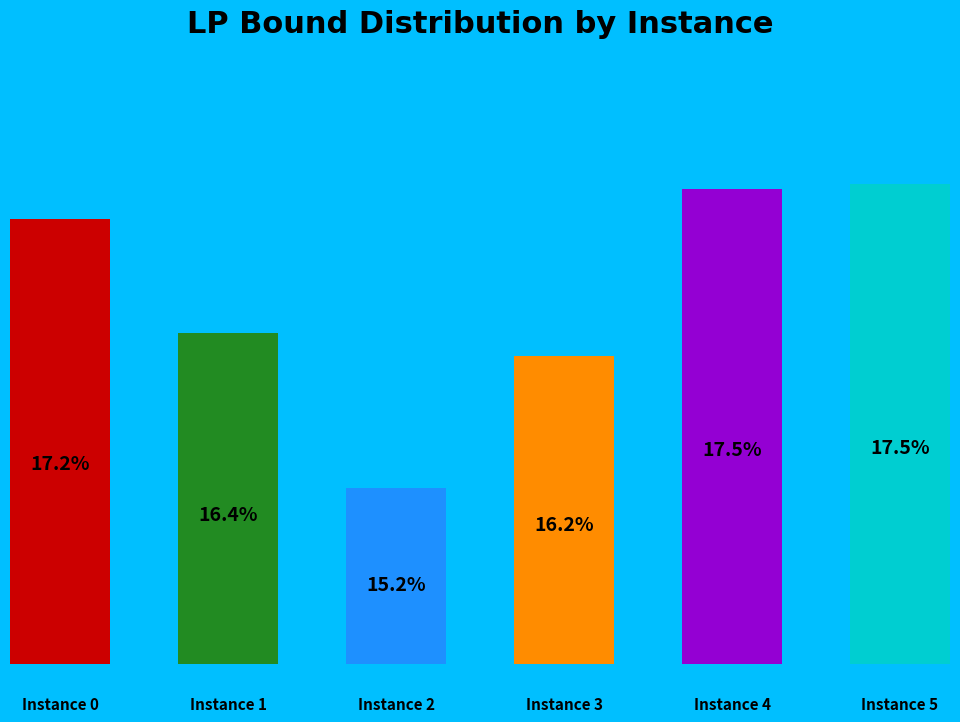

Rank the categories by value from highest to lowest.

5, 4, 0, 1, 3, 2